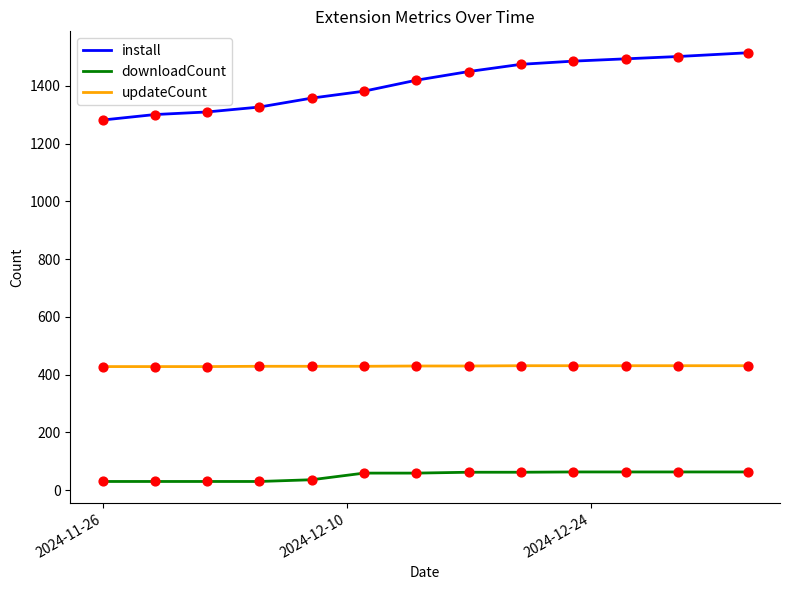

What are all the series names shown in the legend?

install, downloadCount, updateCount